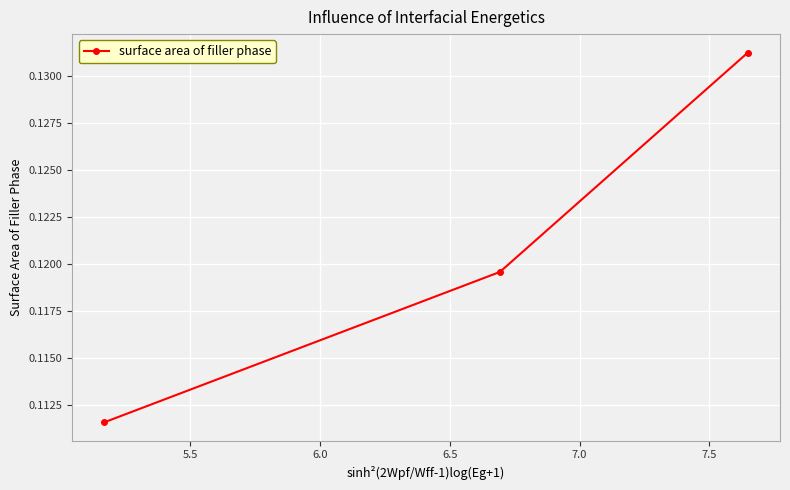

Count the values in the range 0 to 1.

3